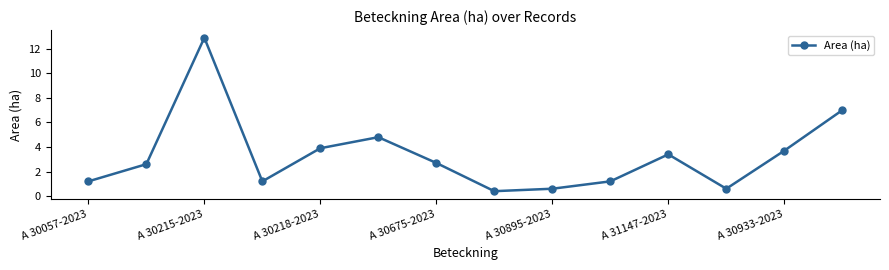

What is the smallest value displayed?

0.4